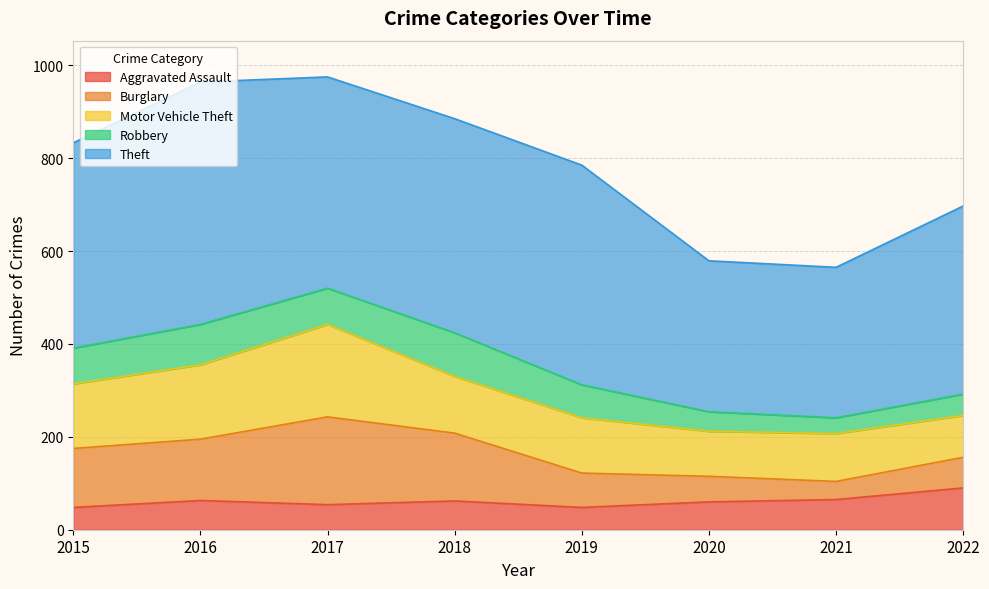

True or false: Burglary has a value of 132 at 2016.

True